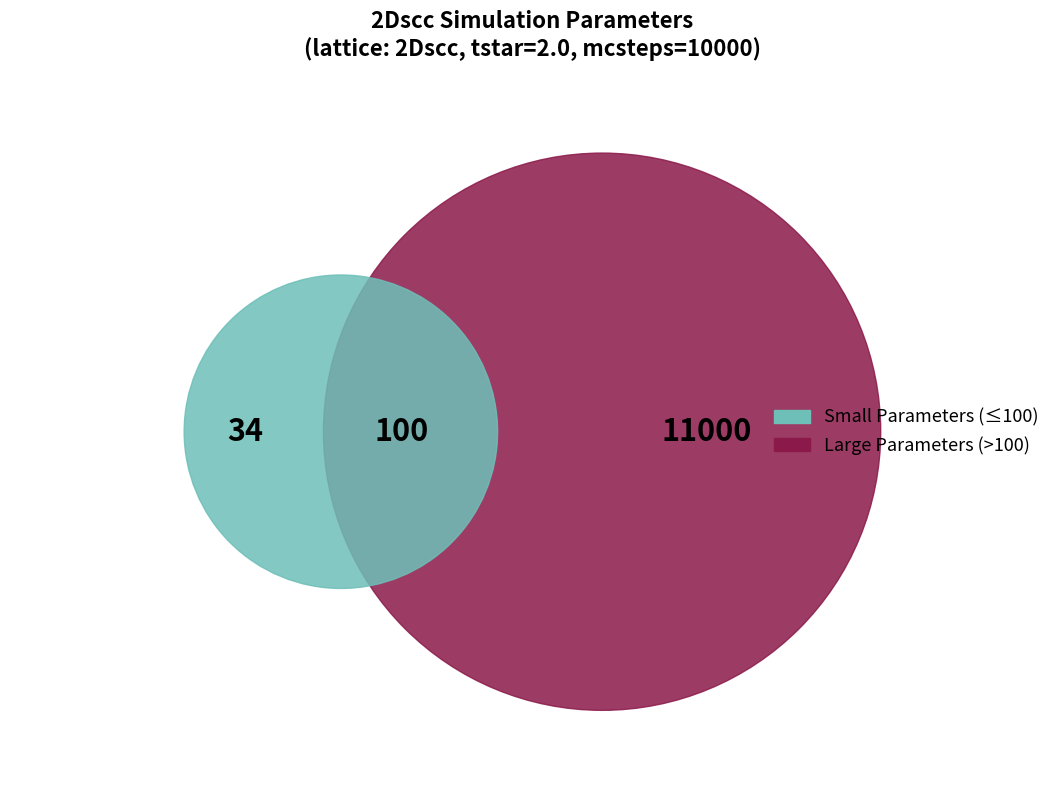

Does mcsteps represent more than half of the total?

Yes